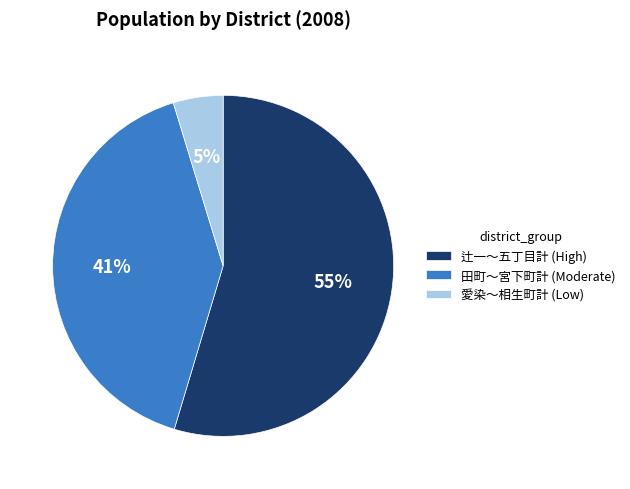

To the nearest percent, what portion does 愛染〜相生町計 (Low) represent?

5%